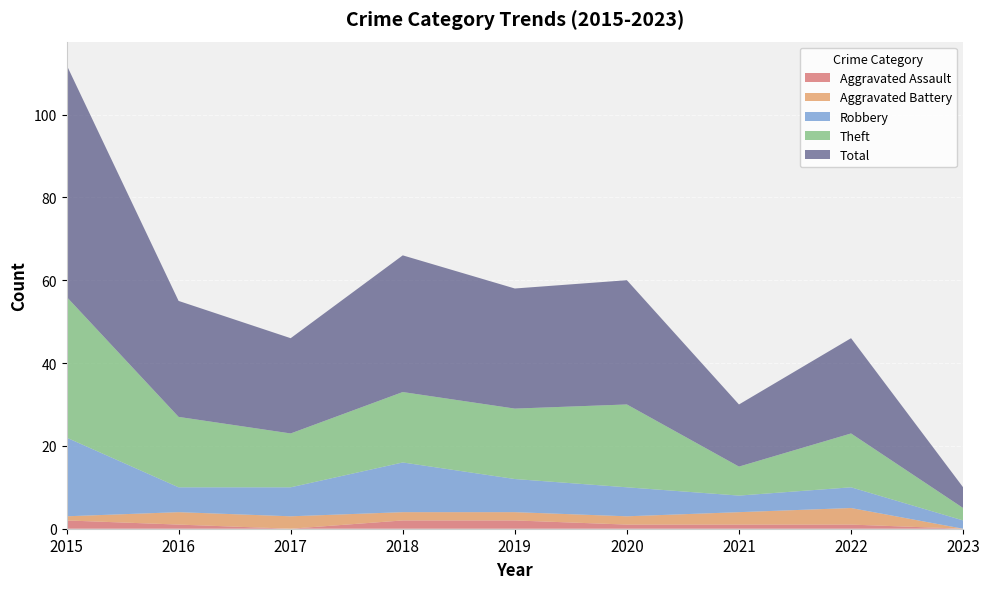

Reading left to right, list all the values displayed in this chart.

Aggravated Assault: 2	1	0	2	2	1	1	1	0
Aggravated Battery: 1	3	3	2	2	2	3	4	0
Robbery: 19	6	7	12	8	7	4	5	2
Theft: 34	17	13	17	17	20	7	13	3
Total: 56	28	23	33	29	30	15	23	5